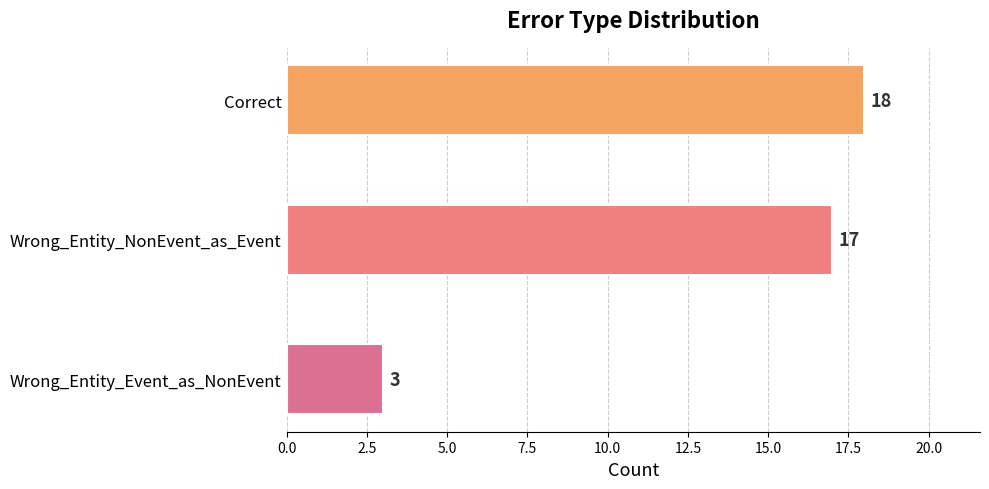

Are the bars horizontal?

Yes